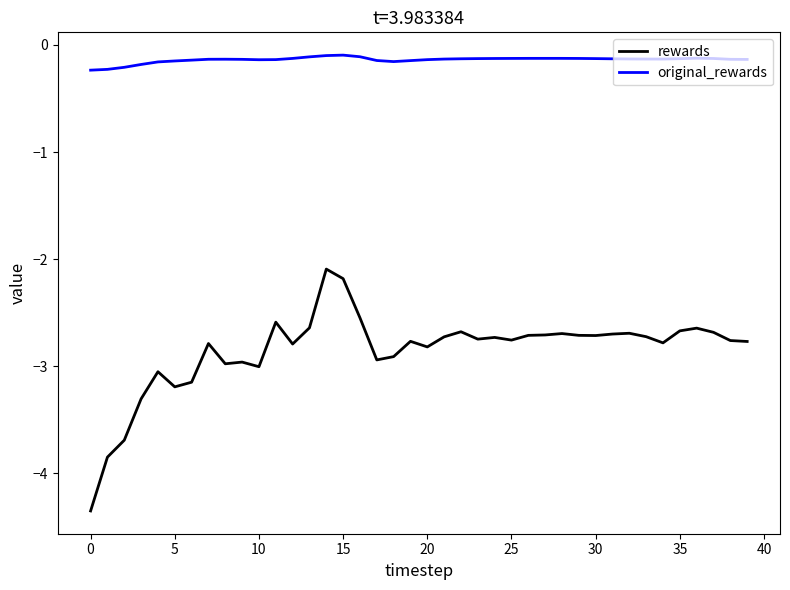

Which series has the largest total across all categories?

original_rewards